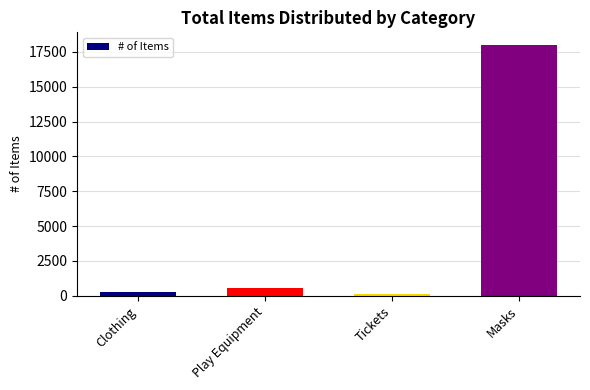

What is the value of the 1st bar from the left?

250